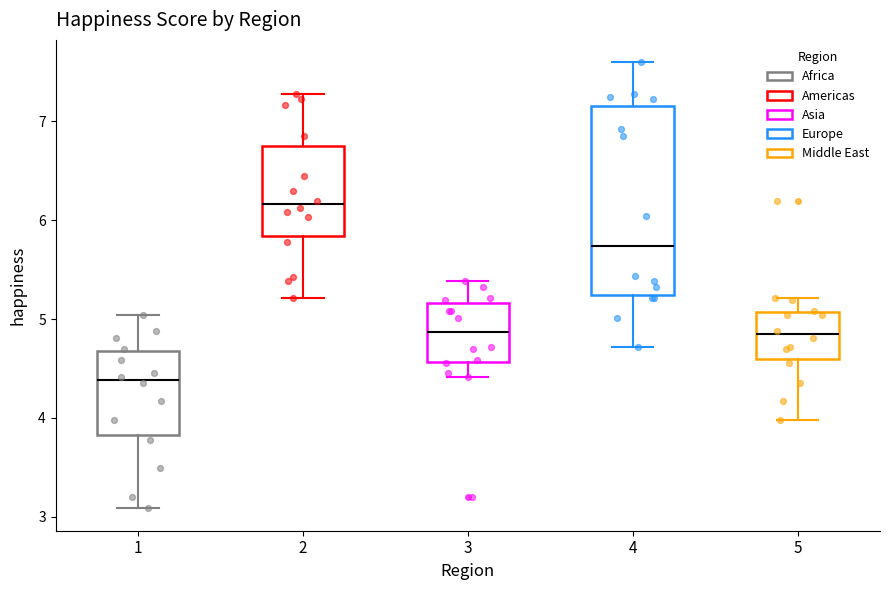

Where does the median line of the box at x = 2 sit on the y-axis? The values are not printed on the chart, so give them approximately, as read against the axis.

6.2